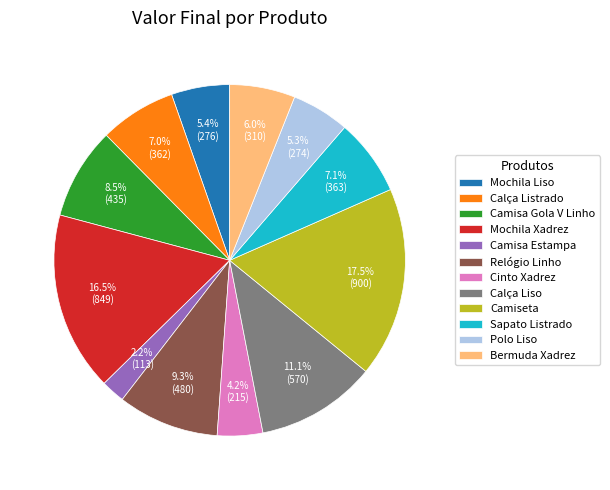

Is Camisa Gola V Linho the majority of the pie?

No